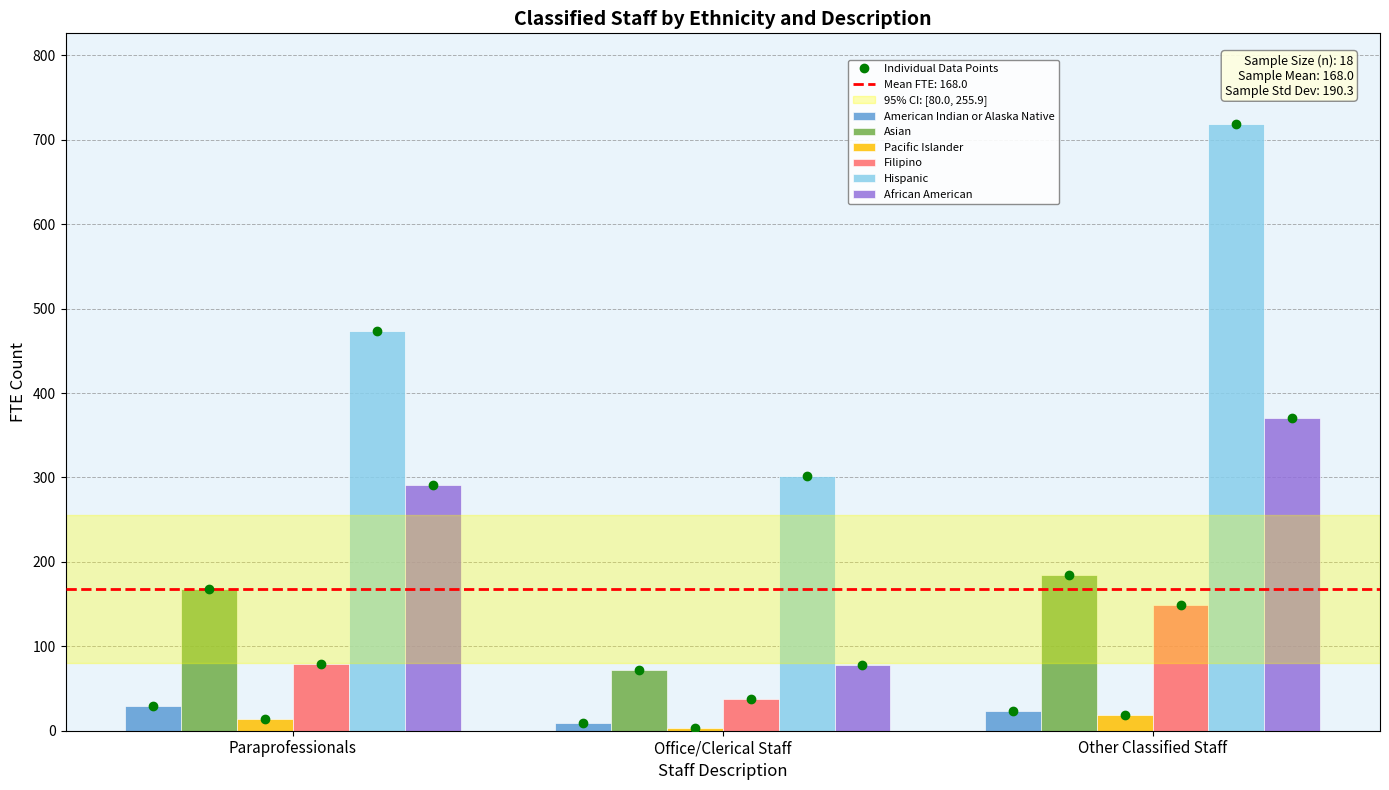

What is the difference between the Asian values at Paraprofessionals and Office/Clerical Staff?

96.3